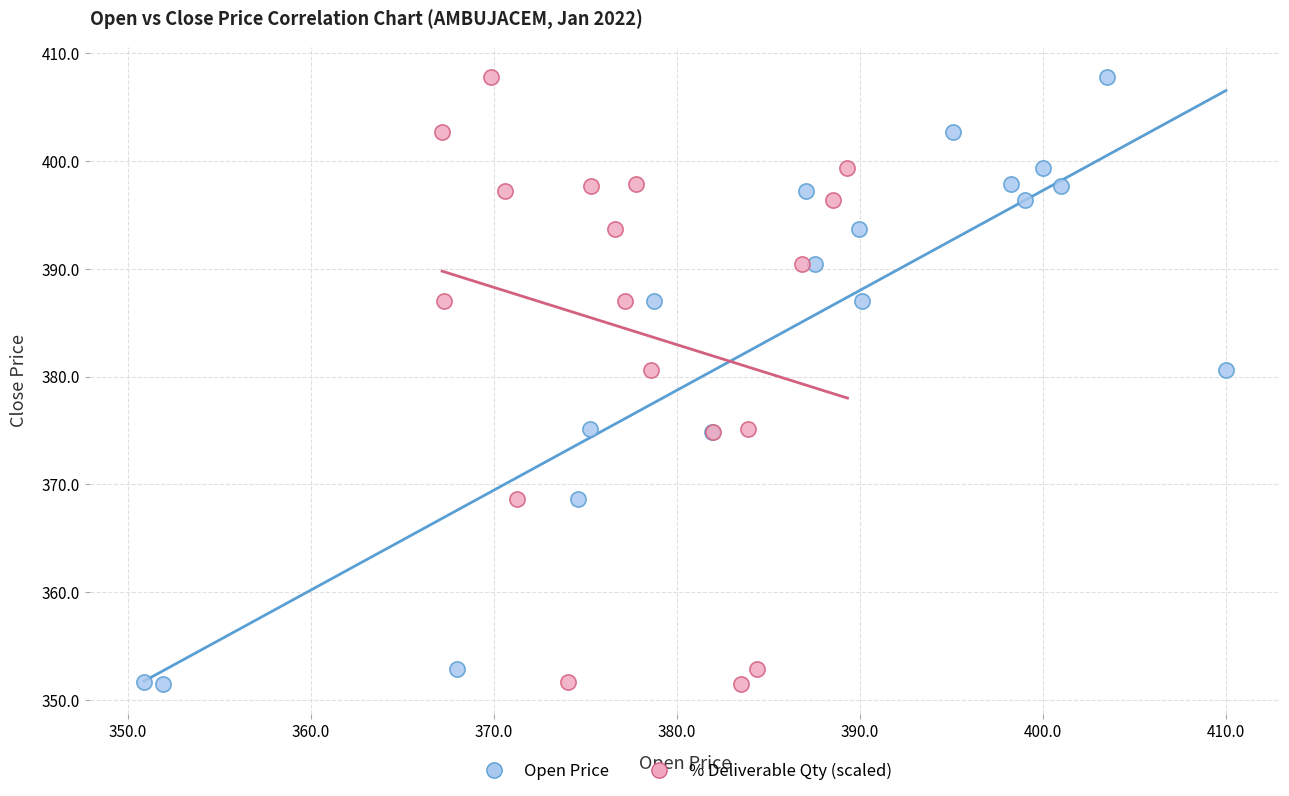

What are all the series names shown in the legend?

Open Price, % Deliverable Qty (scaled)